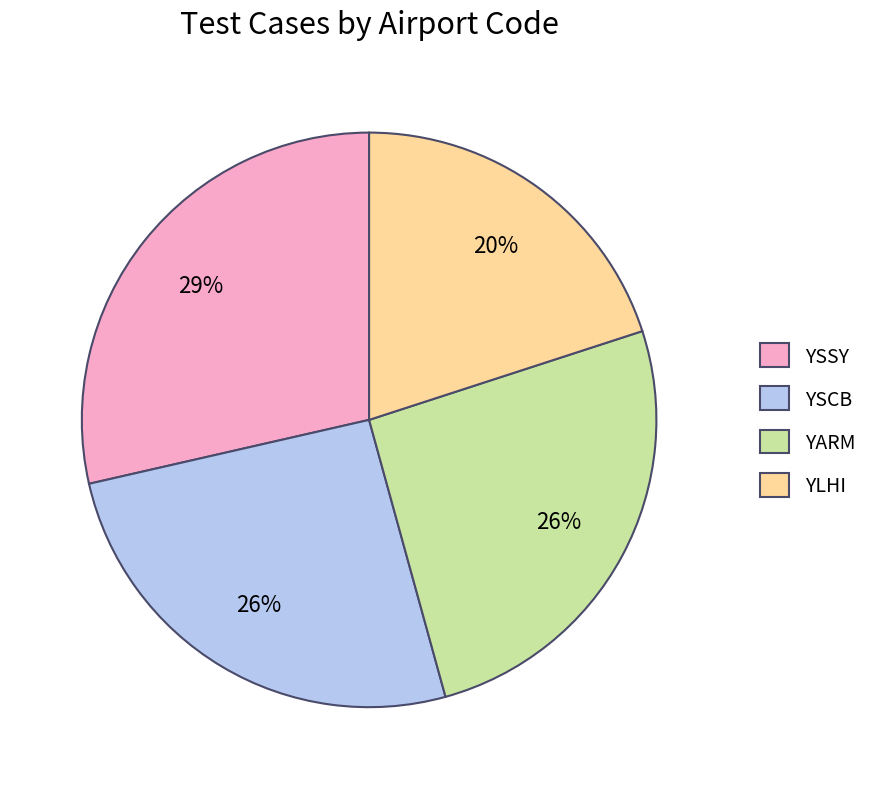

Approximately how many times larger is the value at YLHI compared to YARM?

0.8